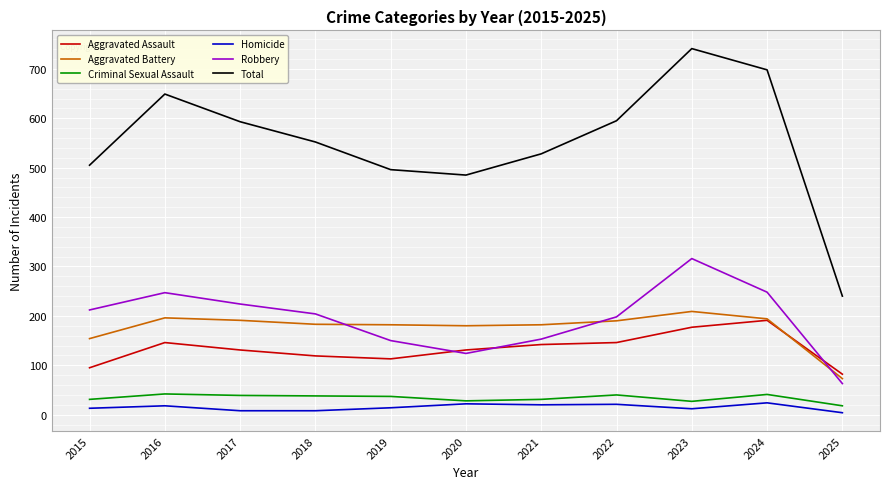

What is the approximate value of Criminal Sexual Assault at 2018, to the nearest 5?

40